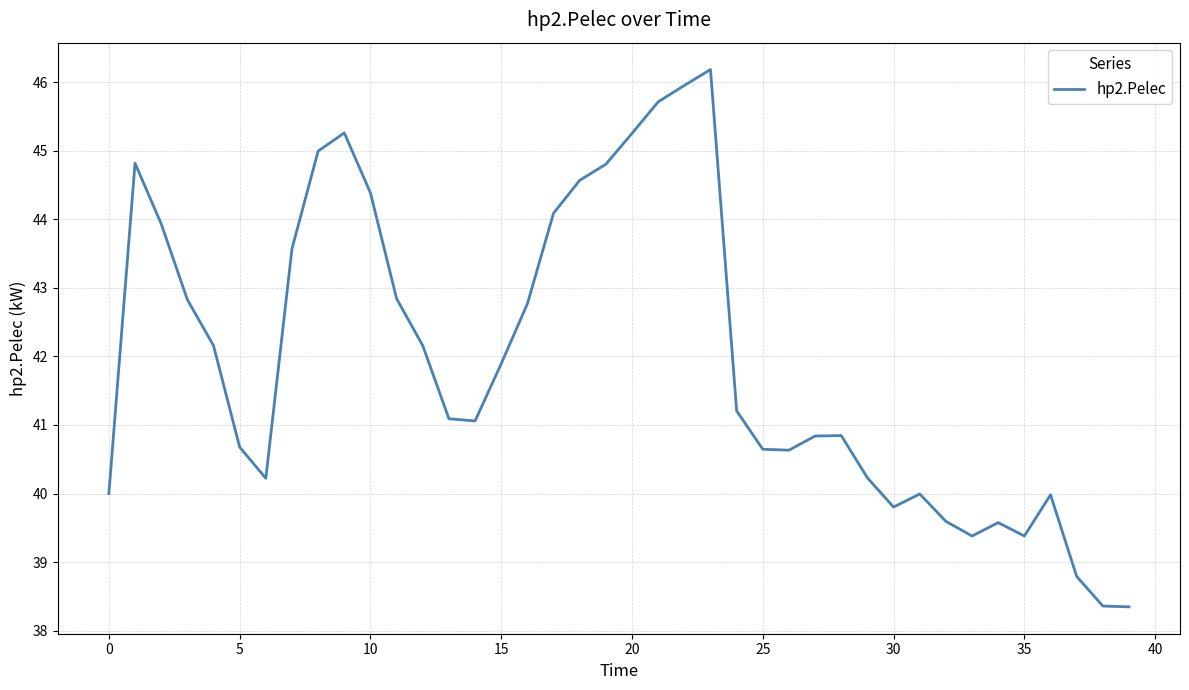

What is the average value?

42.0